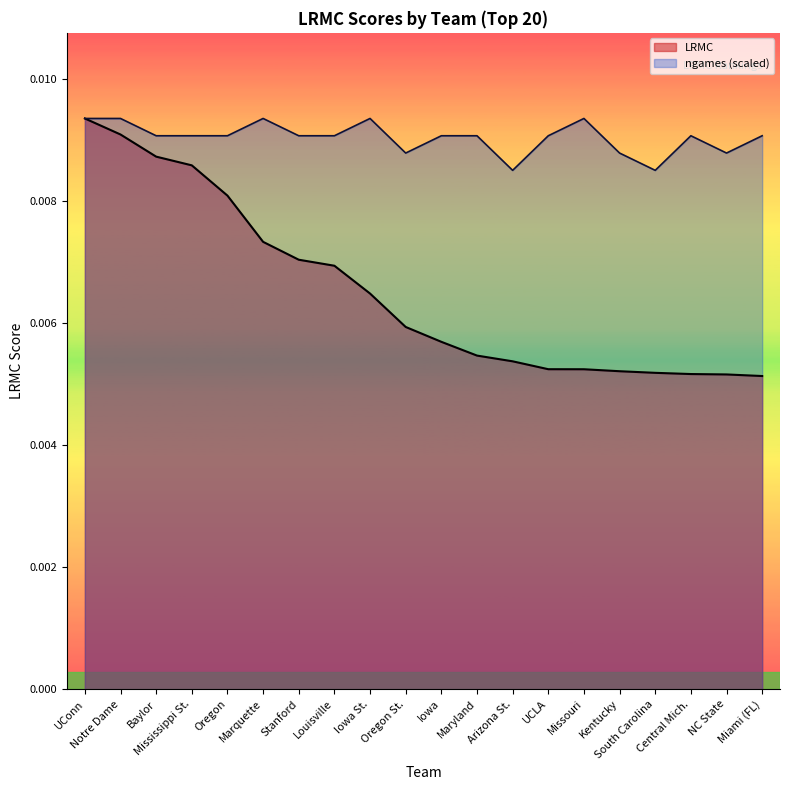

Which has a higher value, Louisville or Maryland?

Louisville